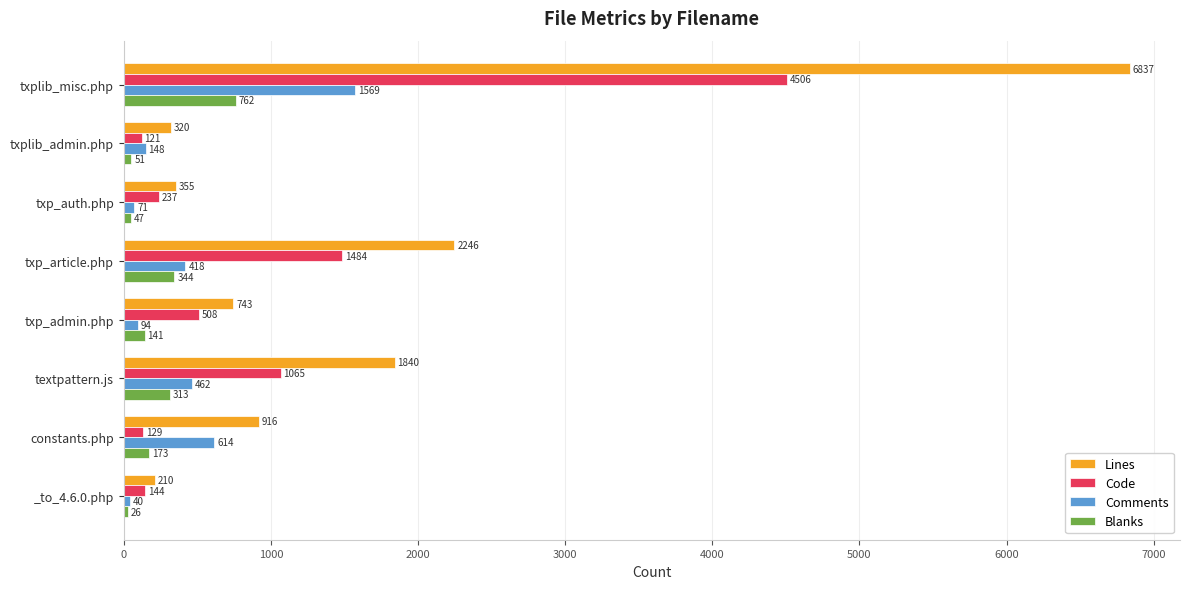

Which series has the largest total across all categories?

Lines